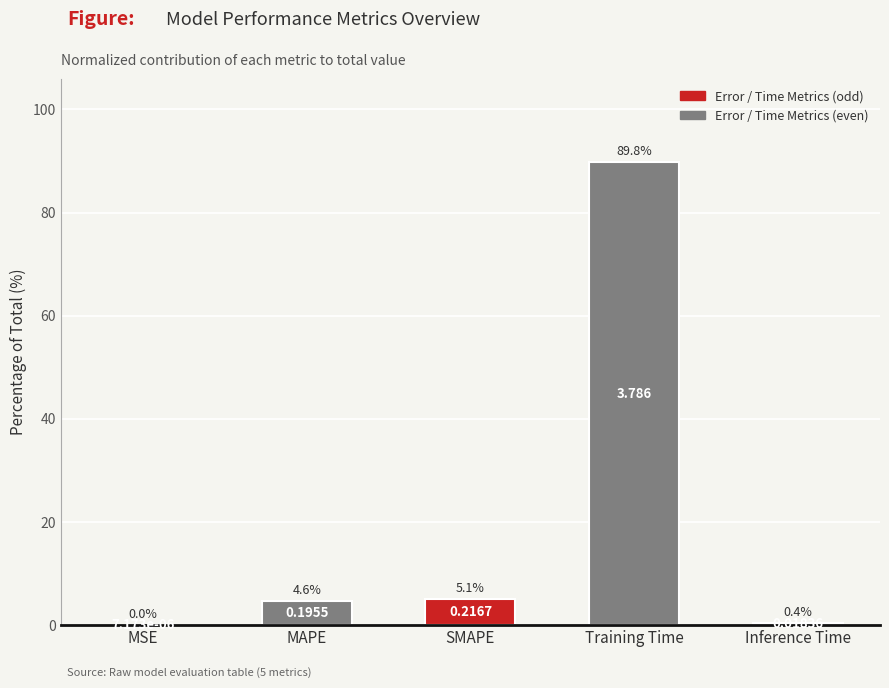

Where is the data nearest to the value 44?

SMAPE